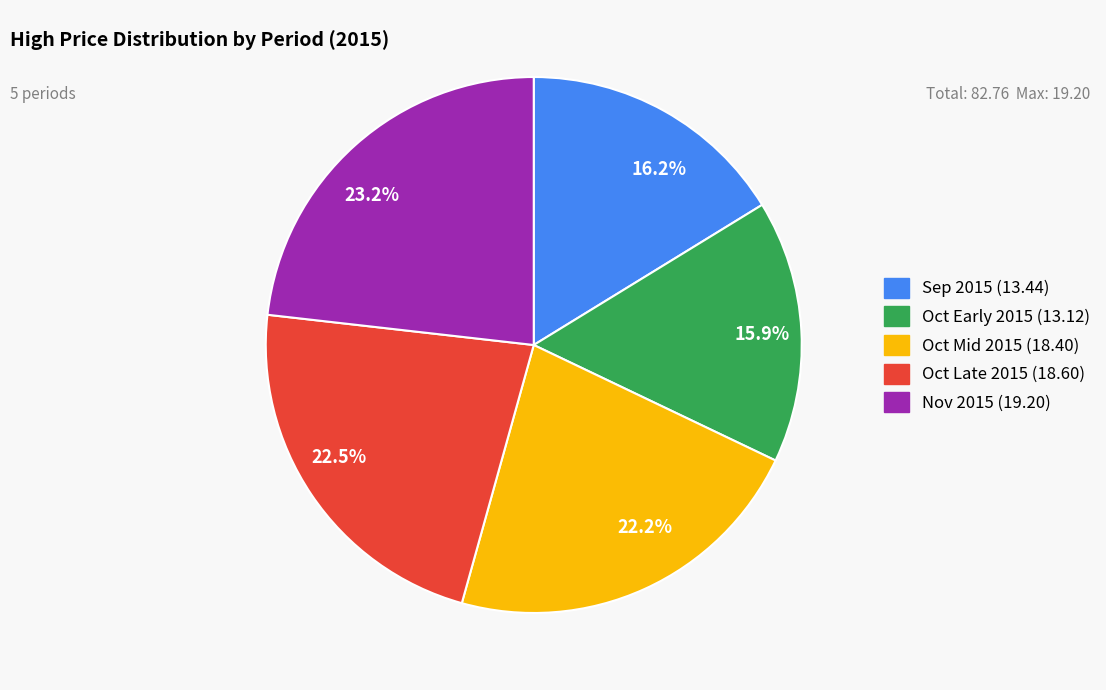

Is the sum of 22.5% and 22.2% greater than half?

No